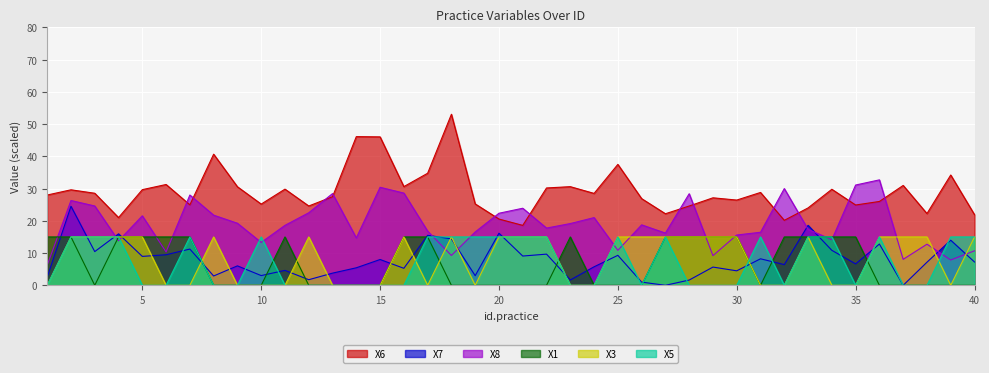

Reading left to right, list all the values displayed in this chart.

X6: 1=28.0	2=29.6	3=28.5	4=21.0	5=29.7	6=31.3	7=25.0	8=40.7	9=30.6	10=25.2	11=29.8	12=24.6	13=27.5	14=46.1	15=46.0	16=30.6	17=34.8	18=53.0	19=25.2	20=20.6	21=18.6	22=30.2	23=30.6	24=28.5	25=37.5	26=26.9	27=22.2	28=24.6	29=27.1	30=26.4	31=28.8	32=20.1	33=24.0	34=29.8	35=24.9	36=26.0	37=31.0	38=22.2	39=34.2	40=21.9
X7: 1=2.5	2=24.5	3=10.5	4=16.0	5=9.0	6=9.5	7=11.2	8=2.9	9=6.0	10=3.0	11=4.6	12=1.7	13=3.8	14=5.4	15=8.0	16=5.3	17=15.5	18=14.4	19=3.0	20=16.2	21=9.1	22=9.7	23=1.7	24=5.7	25=9.3	26=1.0	27=0.0	28=1.6	29=5.7	30=4.5	31=8.2	32=6.4	33=18.6	34=10.8	35=6.6	36=12.8	37=0.0	38=7.2	39=14.0	40=7.2
X8: 1=6.2	2=26.3	3=24.6	4=13.8	5=21.6	6=10.3	7=28.0	8=21.8	9=19.2	10=13.3	11=18.6	12=22.5	13=28.4	14=14.7	15=30.4	16=28.6	17=16.8	18=9.2	19=16.6	20=22.4	21=23.9	22=17.8	23=19.1	24=21.0	25=10.8	26=18.8	27=16.2	28=28.4	29=9.2	30=15.6	31=16.4	32=30.0	33=17.3	34=14.1	35=31.1	36=32.7	37=8.1	38=12.8	39=7.8	40=10.7
X1: 1=15.0	2=15.0	3=0.0	4=15.0	5=15.0	6=15.0	7=15.0	8=0.0	9=0.0	10=0.0	11=15.0	12=0.0	13=0.0	14=0.0	15=0.0	16=15.0	17=15.0	18=0.0	19=0.0	20=0.0	21=0.0	22=0.0	23=15.0	24=0.0	25=0.0	26=0.0	27=15.0	28=15.0	29=15.0	30=15.0	31=0.0	32=15.0	33=15.0	34=15.0	35=15.0	36=0.0	37=0.0	38=0.0	39=0.0	40=0.0
X3: 1=0.0	2=15.0	3=15.0	4=15.0	5=15.0	6=0.0	7=0.0	8=15.0	9=0.0	10=0.0	11=0.0	12=15.0	13=0.0	14=0.0	15=0.0	16=15.0	17=0.0	18=15.0	19=0.0	20=15.0	21=15.0	22=15.0	23=0.0	24=0.0	25=15.0	26=15.0	27=15.0	28=15.0	29=15.0	30=15.0	31=0.0	32=0.0	33=15.0	34=0.0	35=0.0	36=15.0	37=15.0	38=15.0	39=0.0	40=15.0
X5: 1=0.0	2=15.0	3=15.0	4=15.0	5=0.0	6=0.0	7=15.0	8=0.0	9=0.0	10=15.0	11=0.0	12=0.0	13=0.0	14=0.0	15=0.0	16=0.0	17=15.0	18=15.0	19=15.0	20=15.0	21=15.0	22=15.0	23=0.0	24=0.0	25=15.0	26=0.0	27=15.0	28=0.0	29=0.0	30=0.0	31=15.0	32=0.0	33=15.0	34=15.0	35=0.0	36=15.0	37=0.0	38=0.0	39=15.0	40=15.0